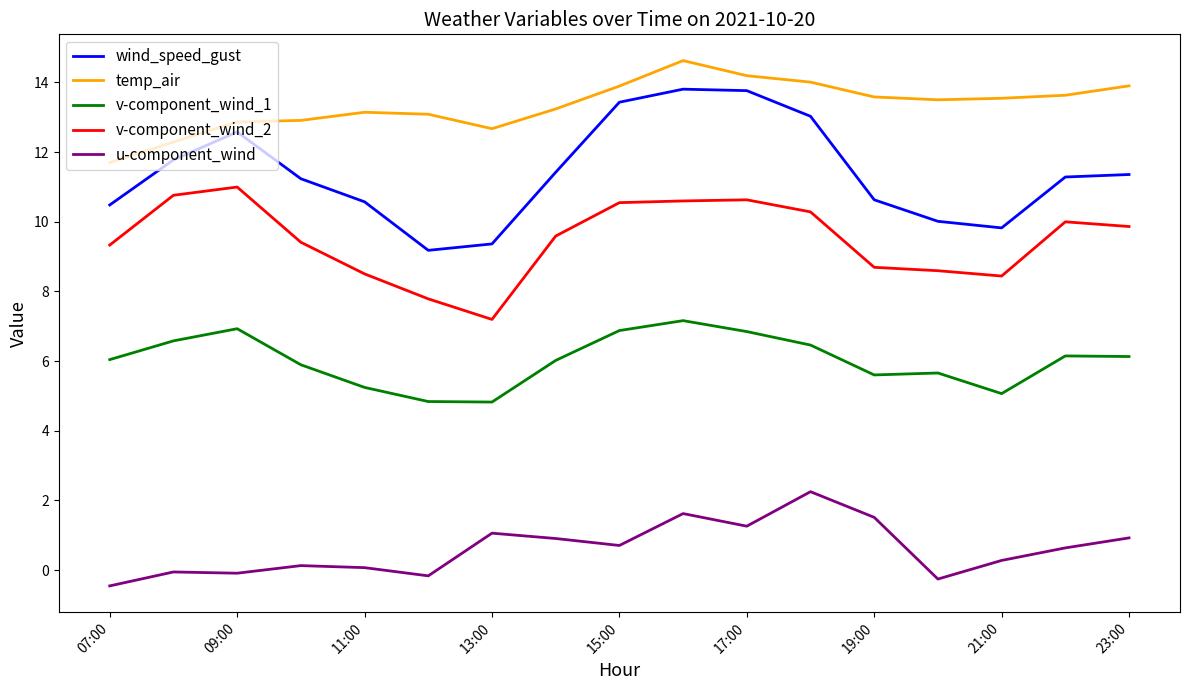

Which series has the widest spread of values?

wind_speed_gust